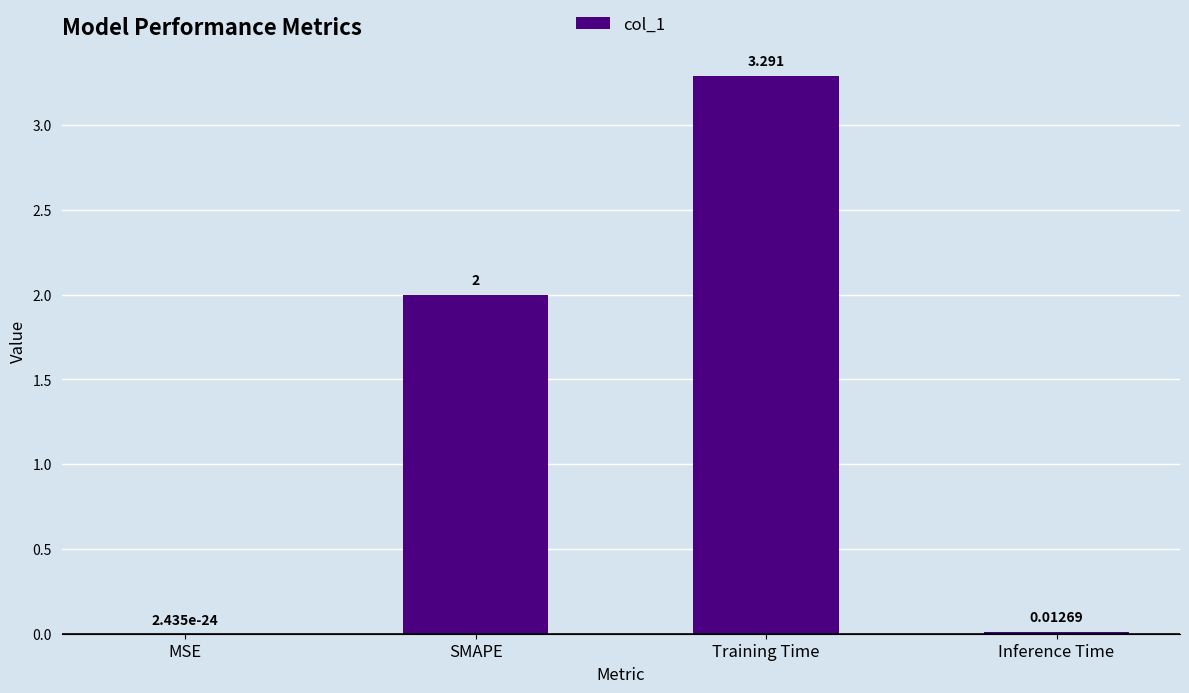

Which category has the highest value across all series?

Training Time